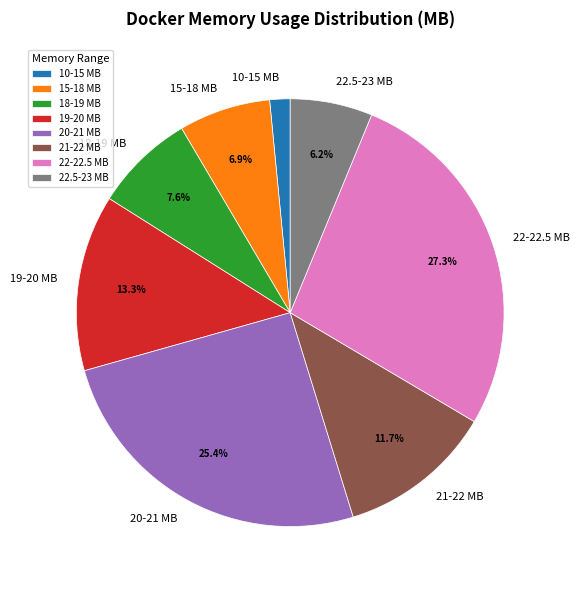

What is the ratio of the value at 22-22.5 MB to the value at 22.5-23 MB?

4.4